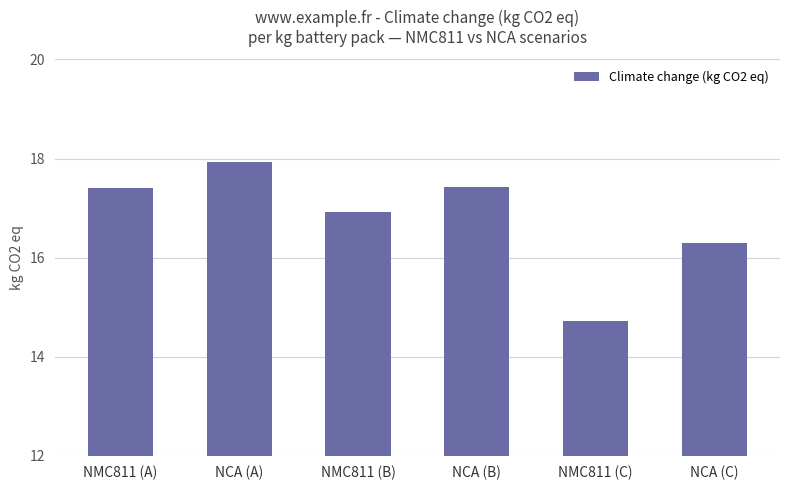

Does the chart contain stacked bars?

No